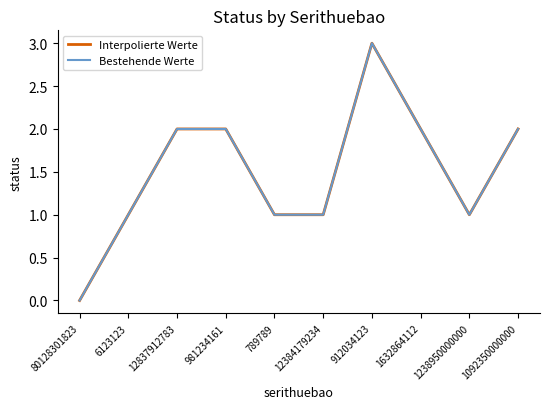

At 80128301823, list the series in order from smallest to largest.

Interpolierte Werte, Bestehende Werte